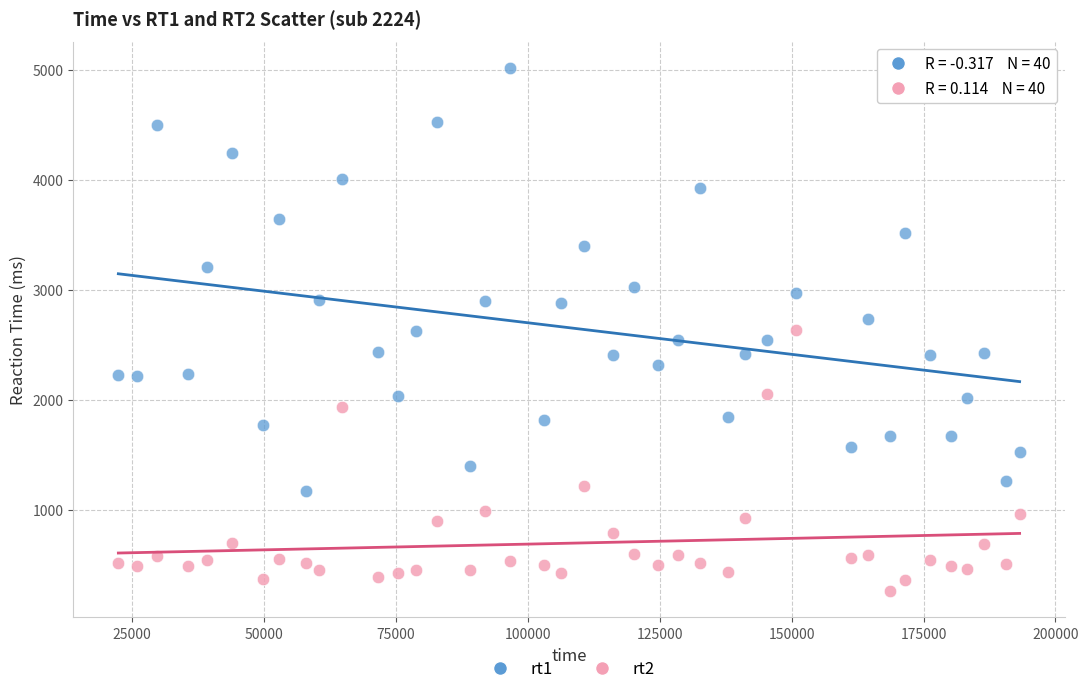

Across all data points, what is the range of Y values (max minus min)?

4753